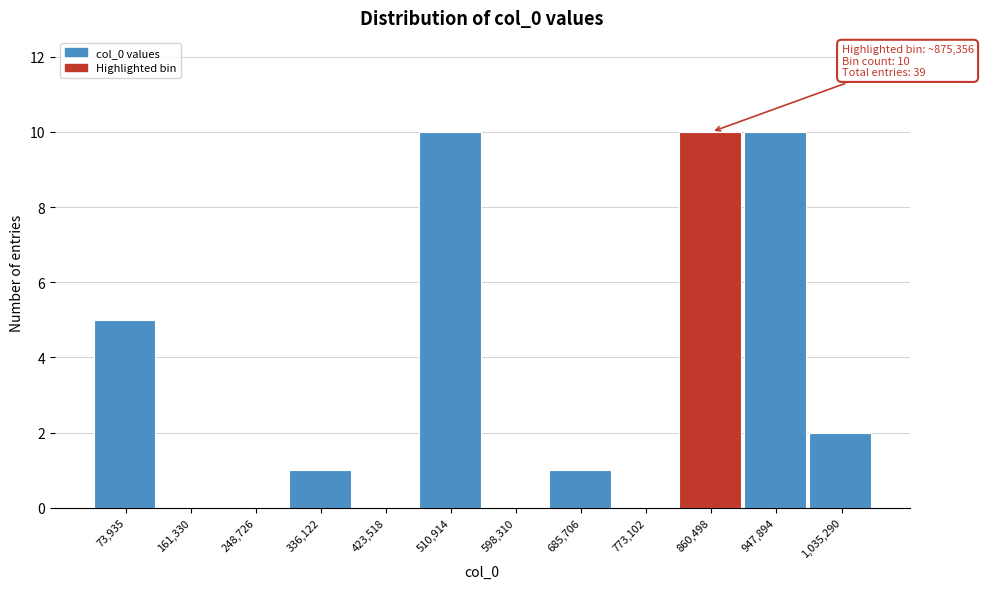

Reading right to left, what are all the values shown in this chart?

1,035,290=2	947,894=10	860,498=10	773,102=0	685,706=1	598,310=0	510,914=10	423,518=0	336,122=1	248,726=0	161,330=0	73,935=5